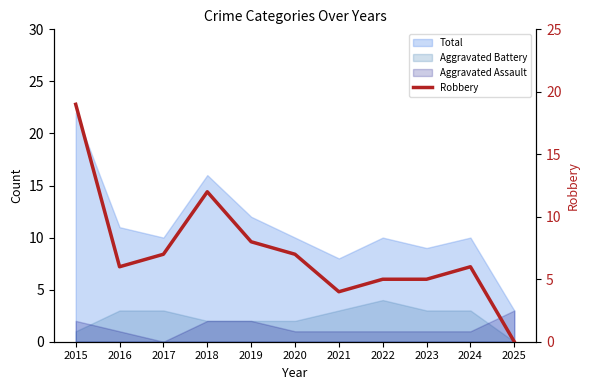

At which category does the chart reach its minimum across all series?

2025